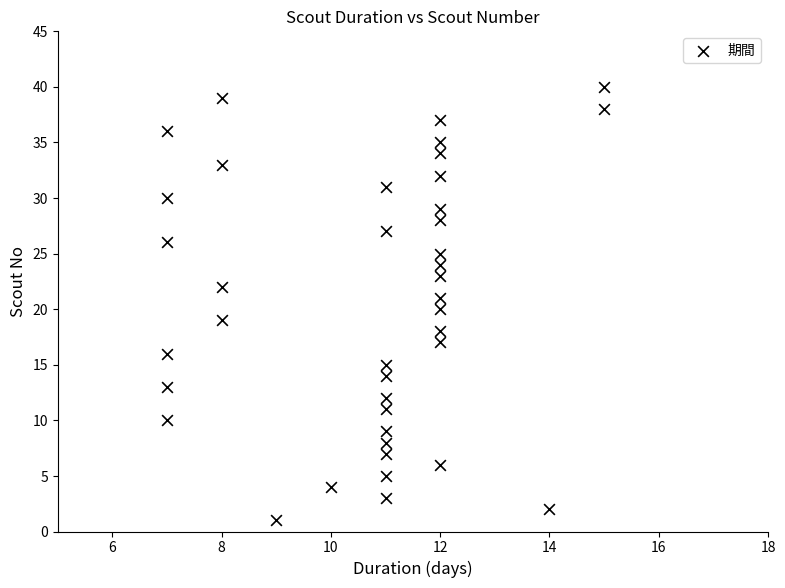

What is the range of X values (max minus min)?

8